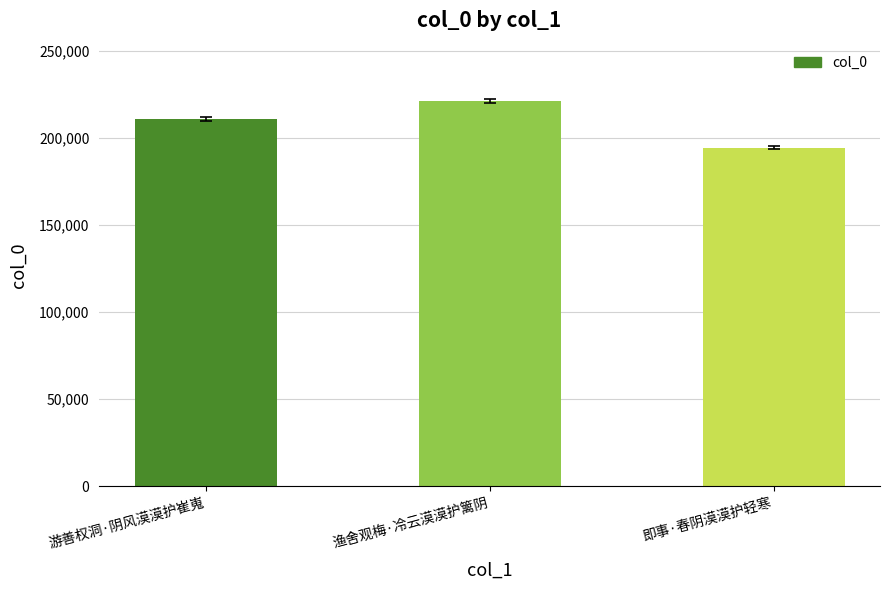

How many values are below 210923?

1